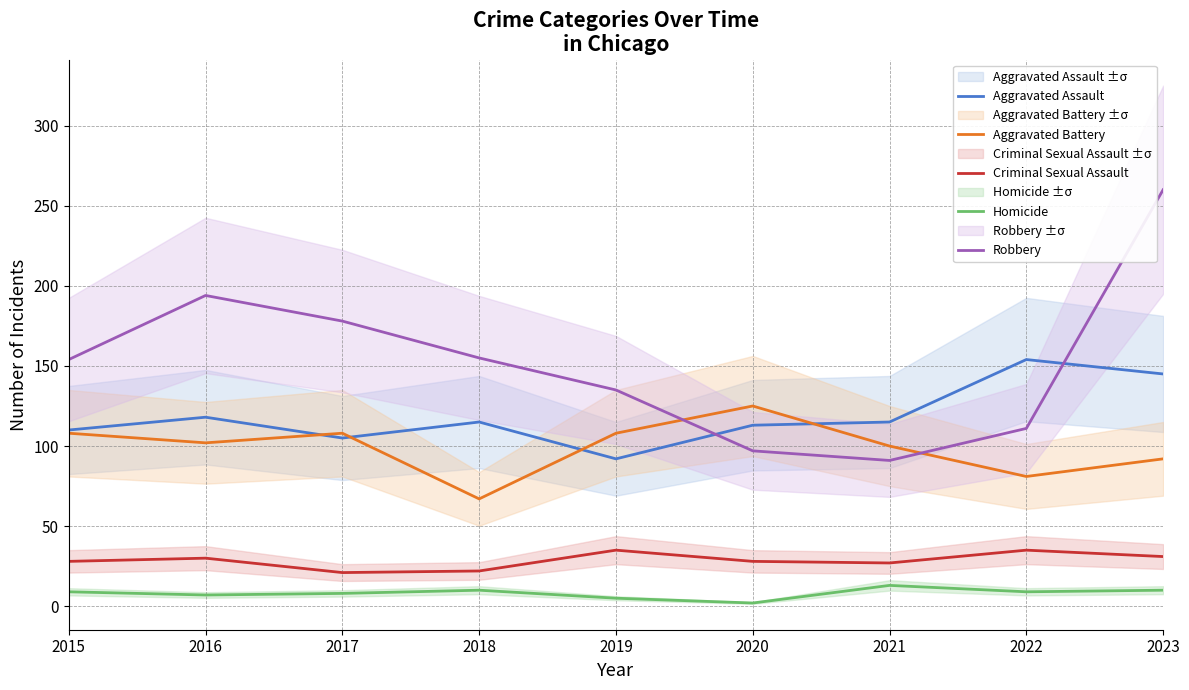

The value of Aggravated Assault at 2021 is 115. True or false?

True